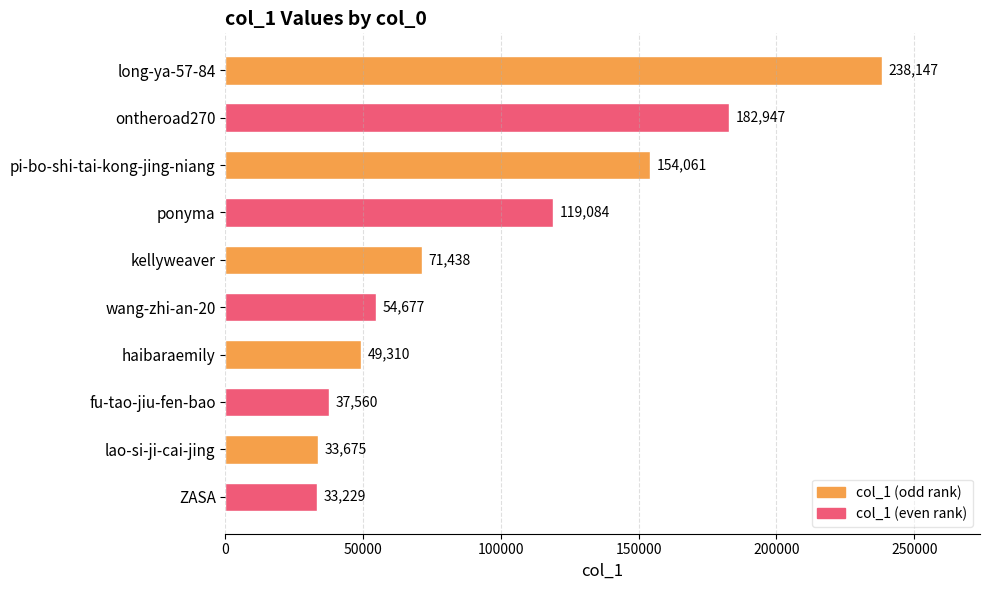

What is the difference between the second highest and second lowest values?

149272